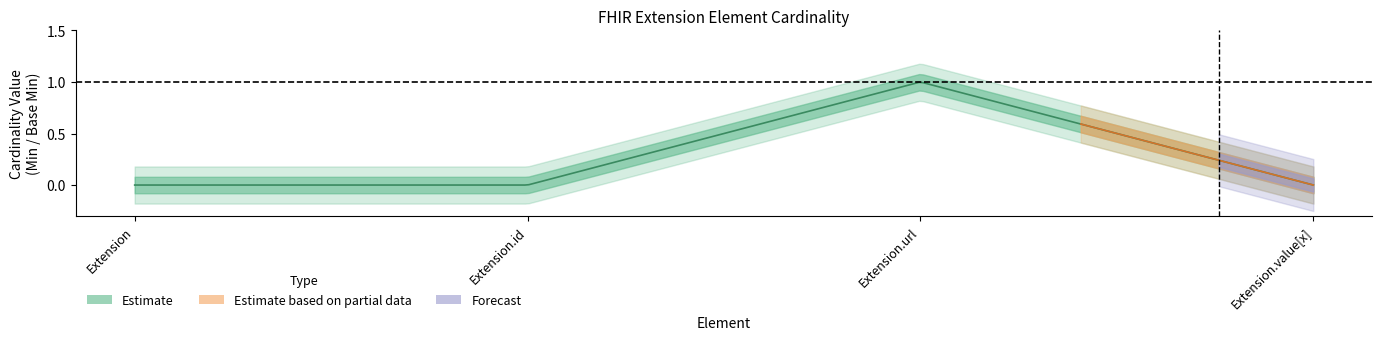

How many lines are shown in the chart?

2